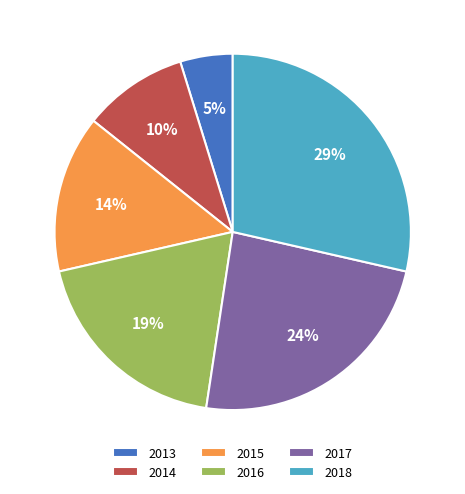

To the nearest percent, what percentage of the pie is 2014?

10%